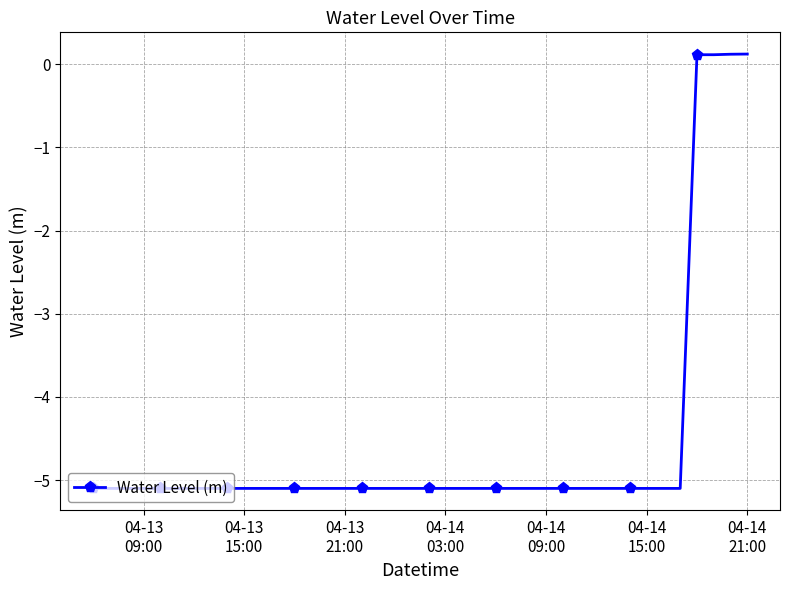

What is the value of the 35th point from the left?

-5.1